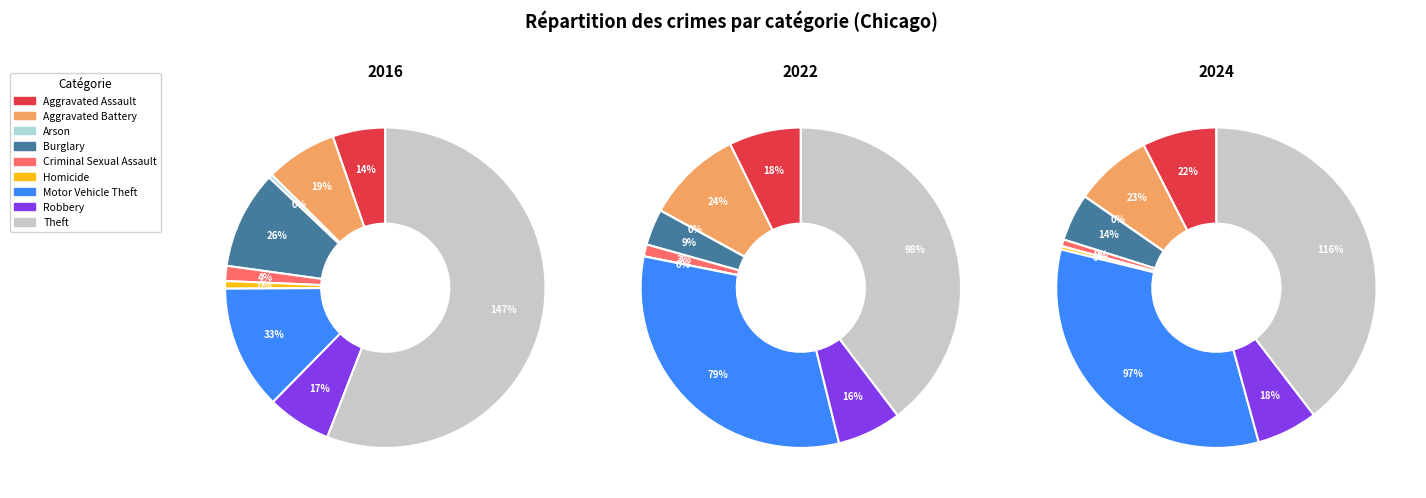

Is it true that 4 is 11% of the pie?

False